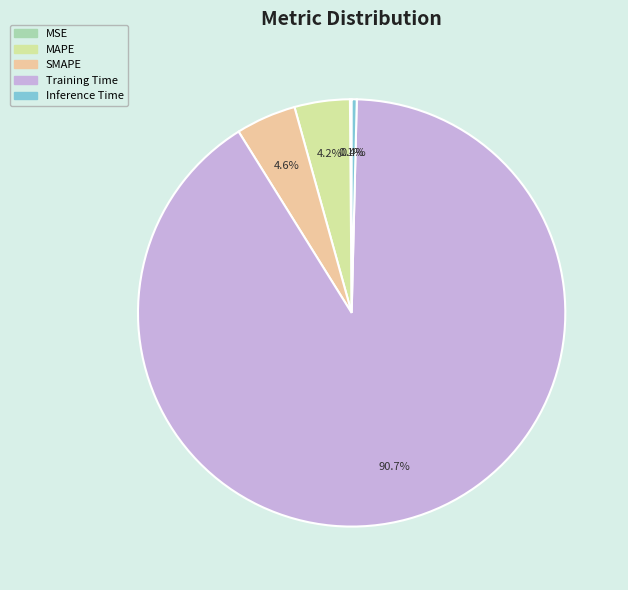

Which category accounts for the majority?

Training Time